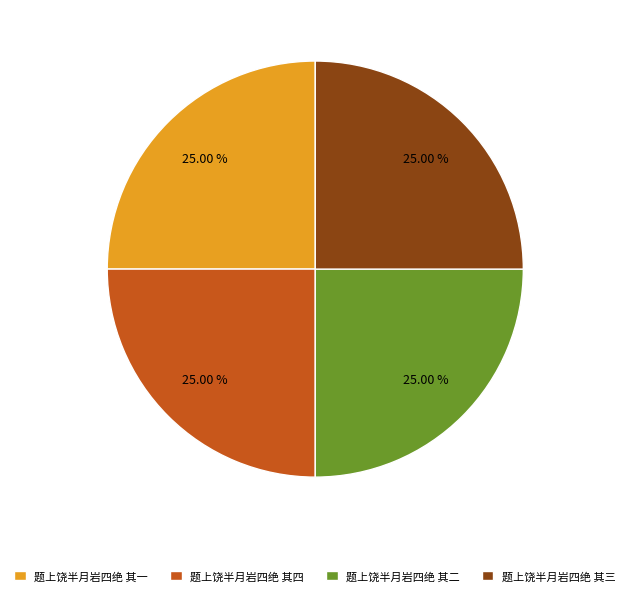

What portion of the pie excludes 题上饶半月岩四绝 其三?

75.0%